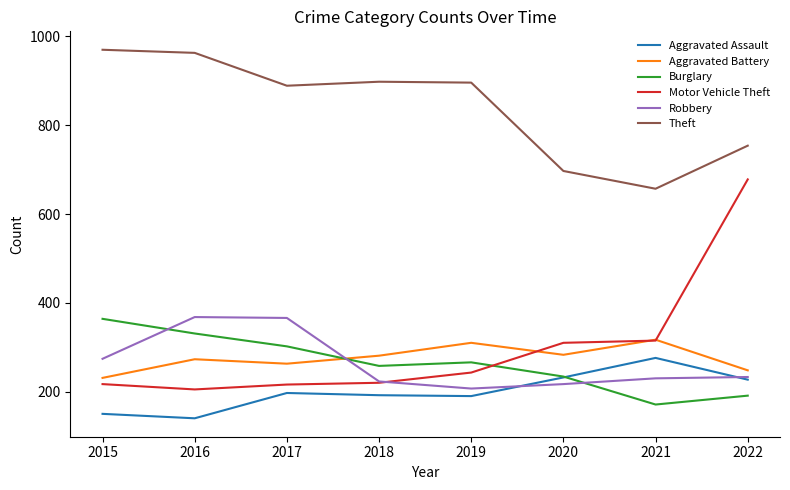

True or false: Motor Vehicle Theft and Aggravated Assault intersect in this chart.

False